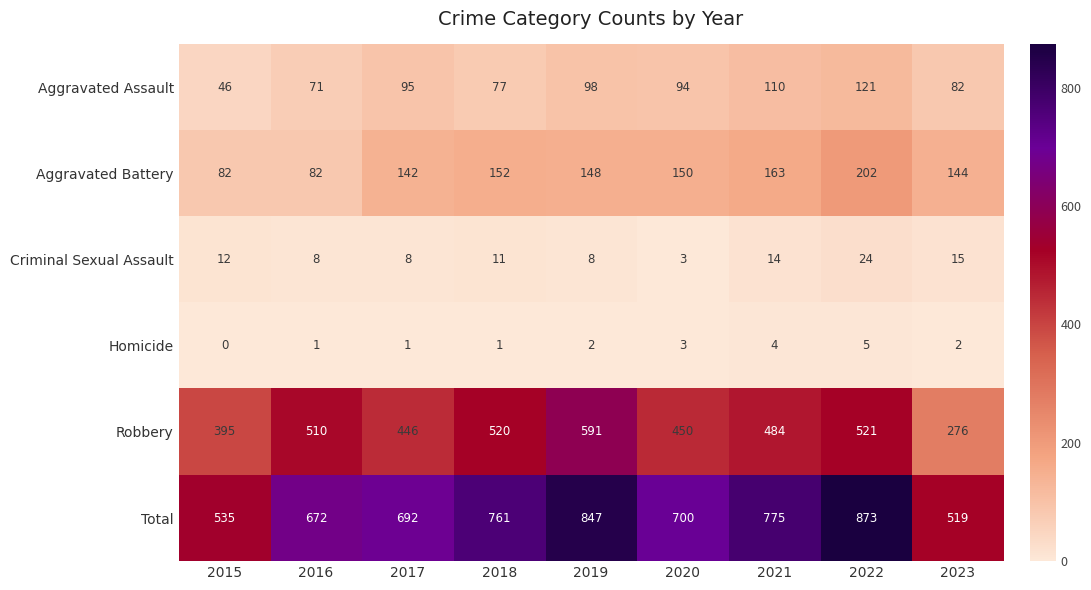

Count the number of categories in the chart.

9